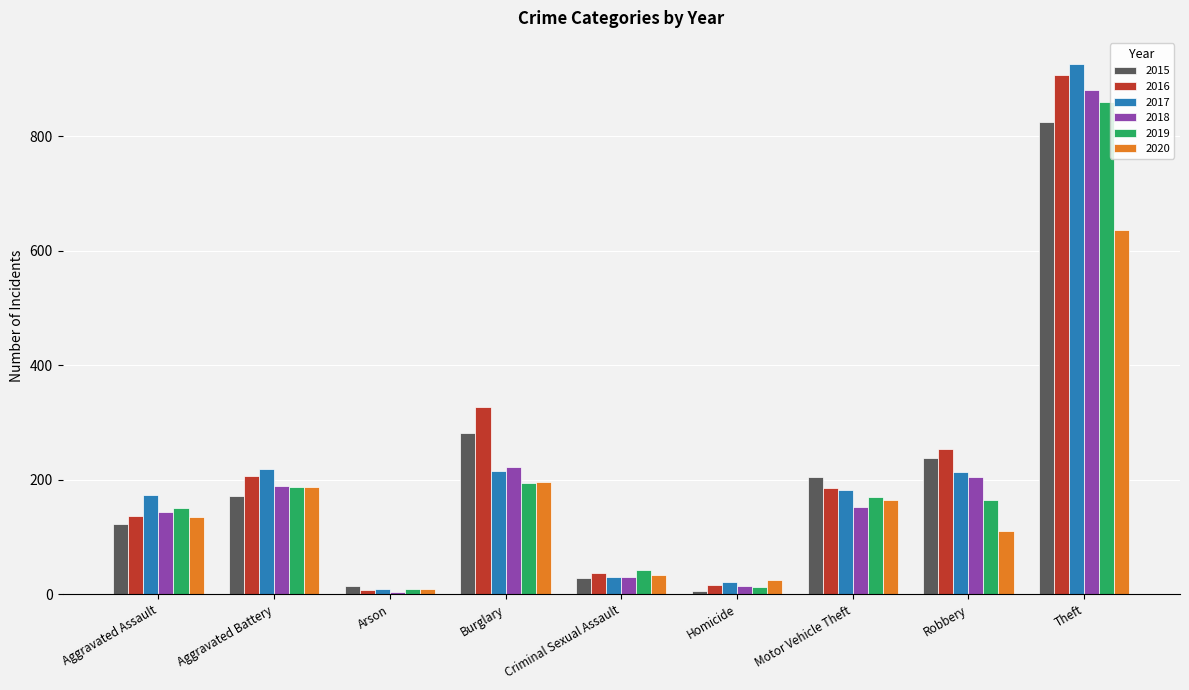

What is the sum of all 2017 values?

1989